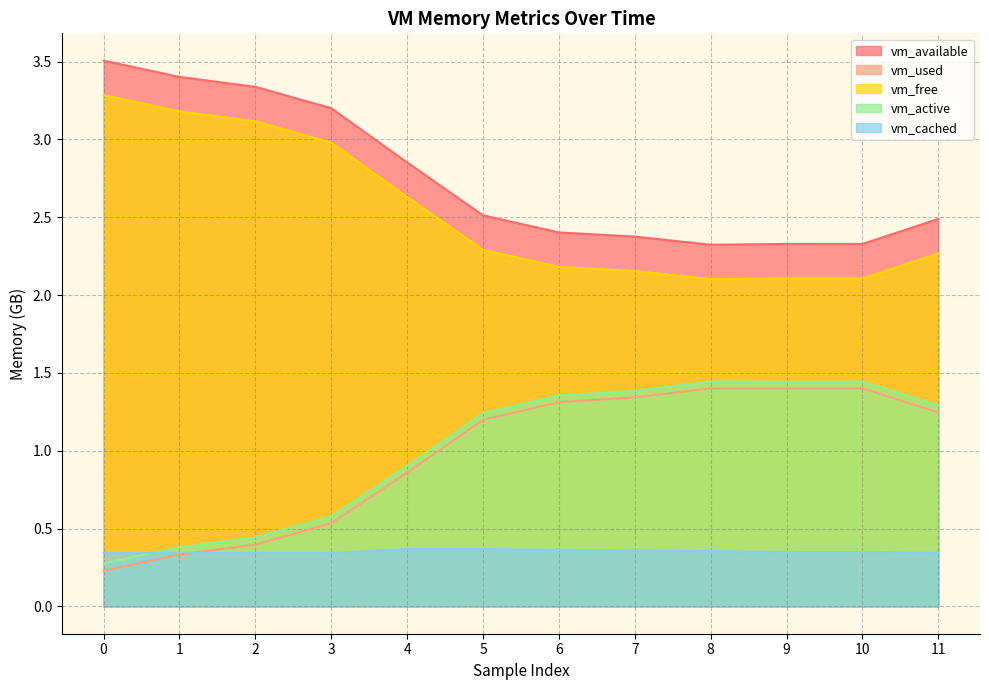

At which label is vm_free closest to 2?

8